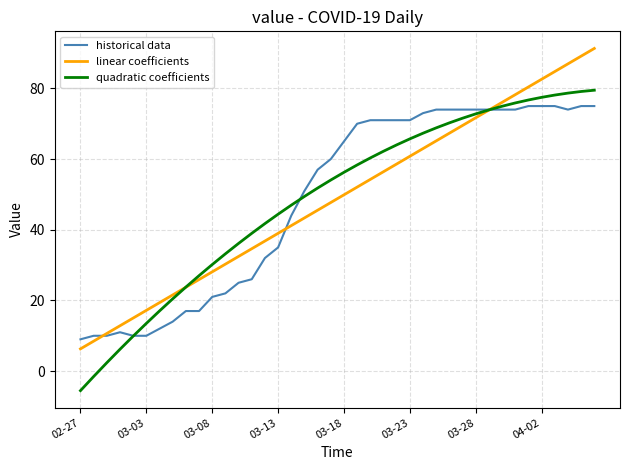

What is the lowest value of the historical data series?

9.0